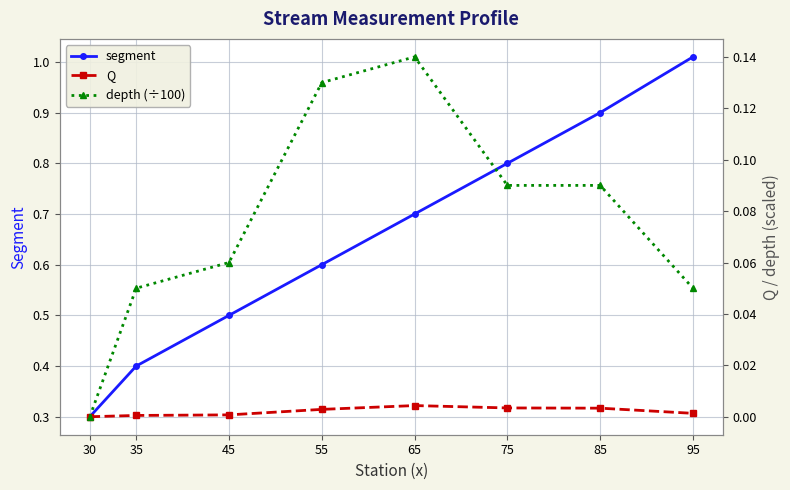

True or false: segment has a value of 1.4 at 75.

False